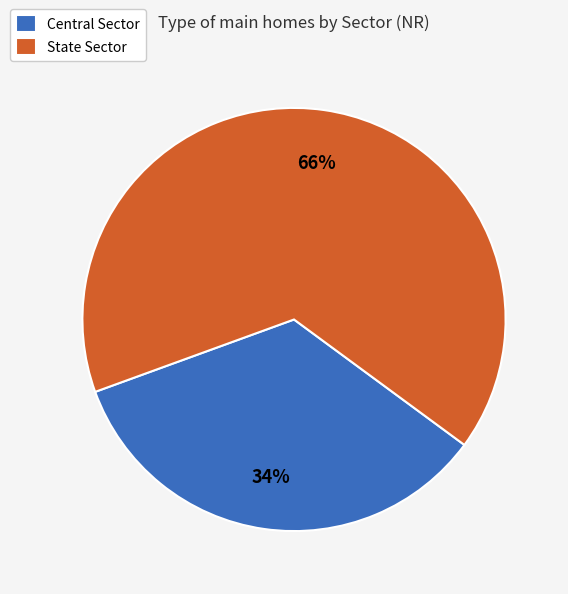

Rank the categories by value from highest to lowest.

State Sector, Central Sector